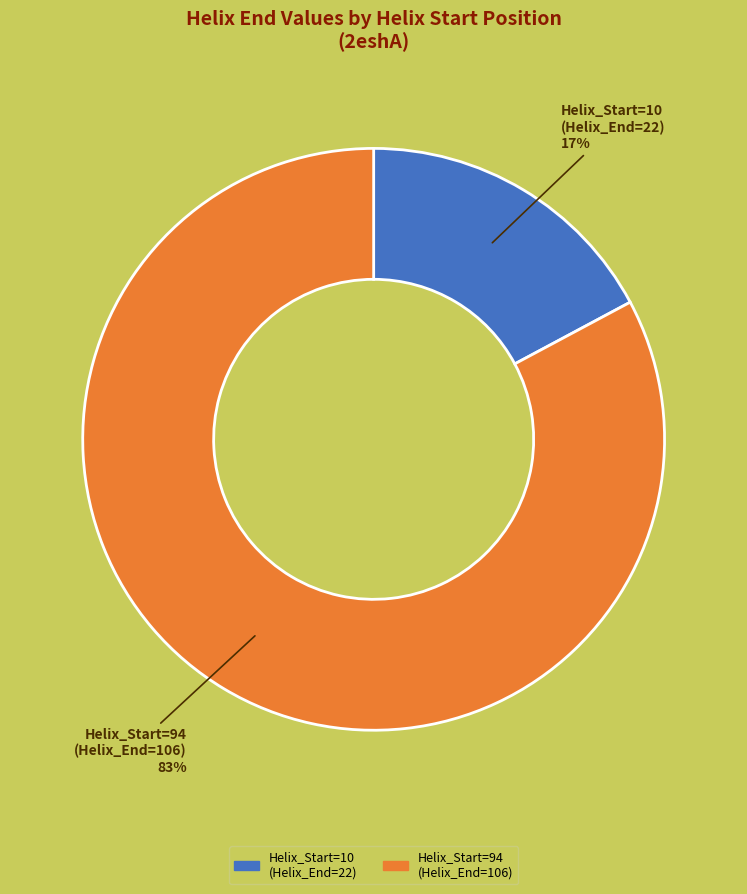

How many slices are in this pie chart?

2